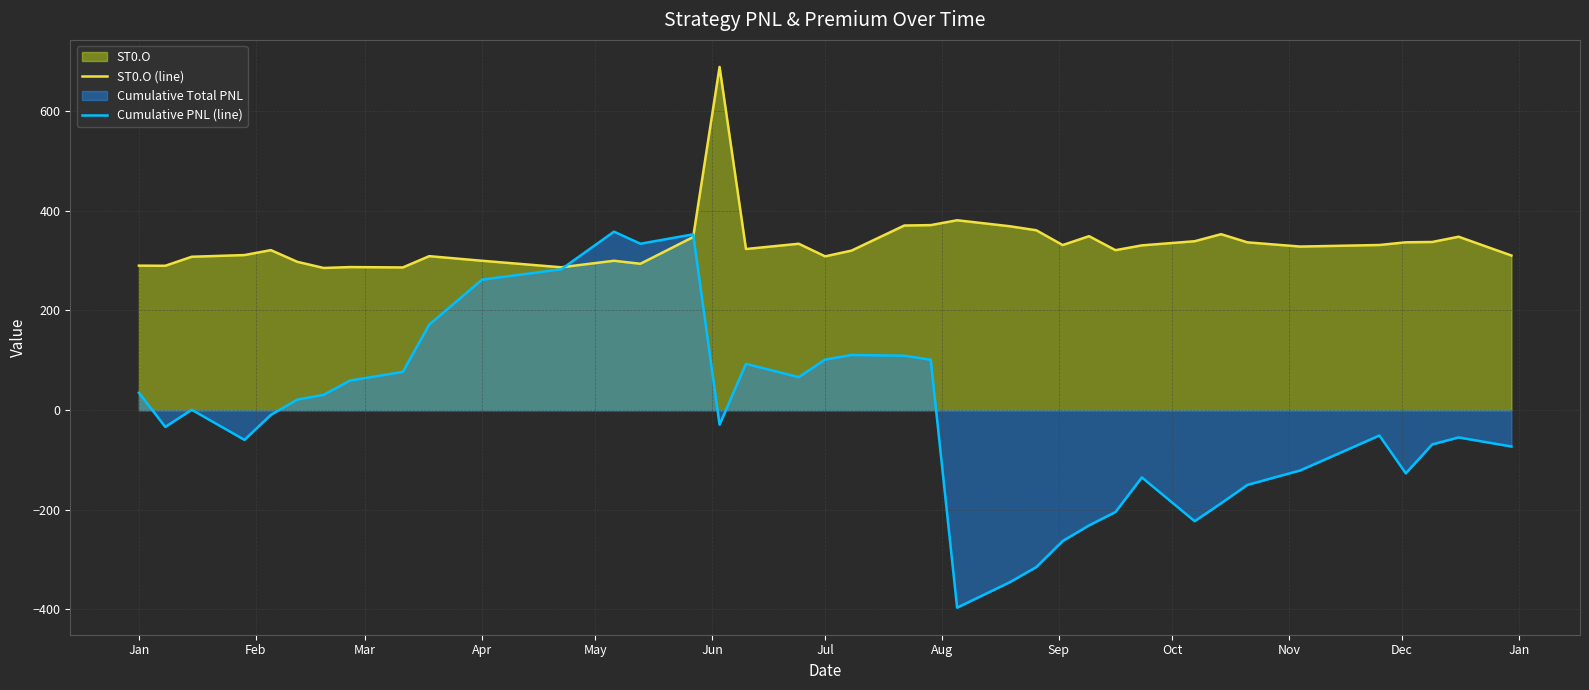

How many lines are shown in the chart?

2